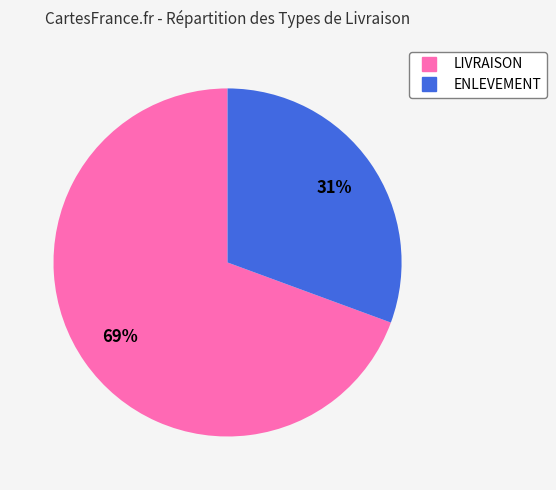

Which slice represents more than half of the pie?

LIVRAISON